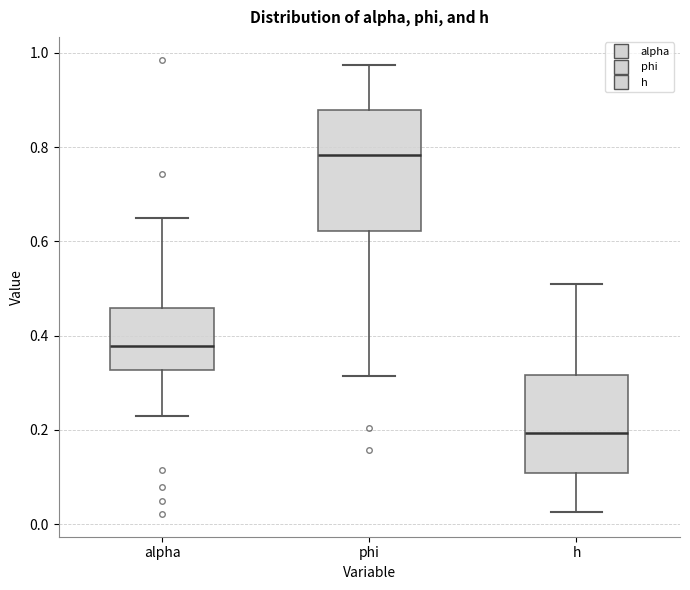

Reading left to right, transcribe this box plot: for each box, give where its median line is, the range the box spans, and where its two whiskers end, as read against the y-axis. The values are not printed on the chart, so give them approximately, as read against the axis.

alpha: median 0.38, box 0.32 to 0.46, whiskers 0.22 to 0.64
phi: median 0.78, box 0.62 to 0.88, whiskers 0.32 to 0.98
h: median 0.20, box 0.10 to 0.32, whiskers 0.02 to 0.52